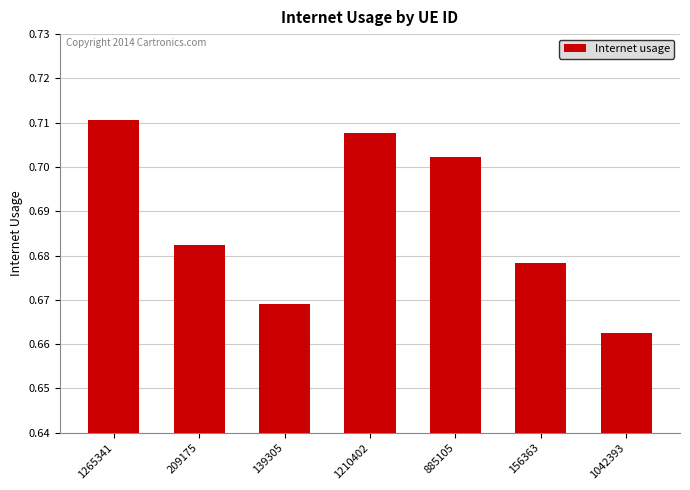

What position from the right is 1210402?

4